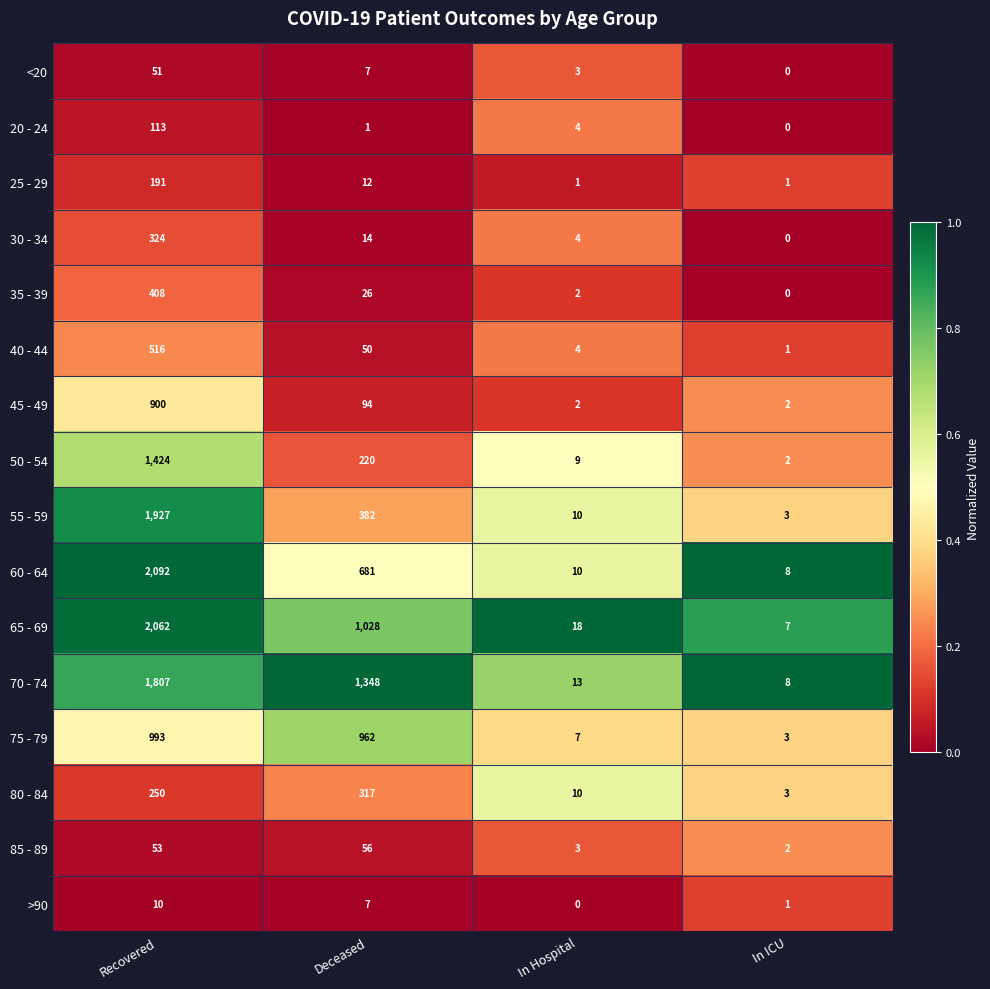

Is it true that 40 - 44 equals 2 at In ICU?

False